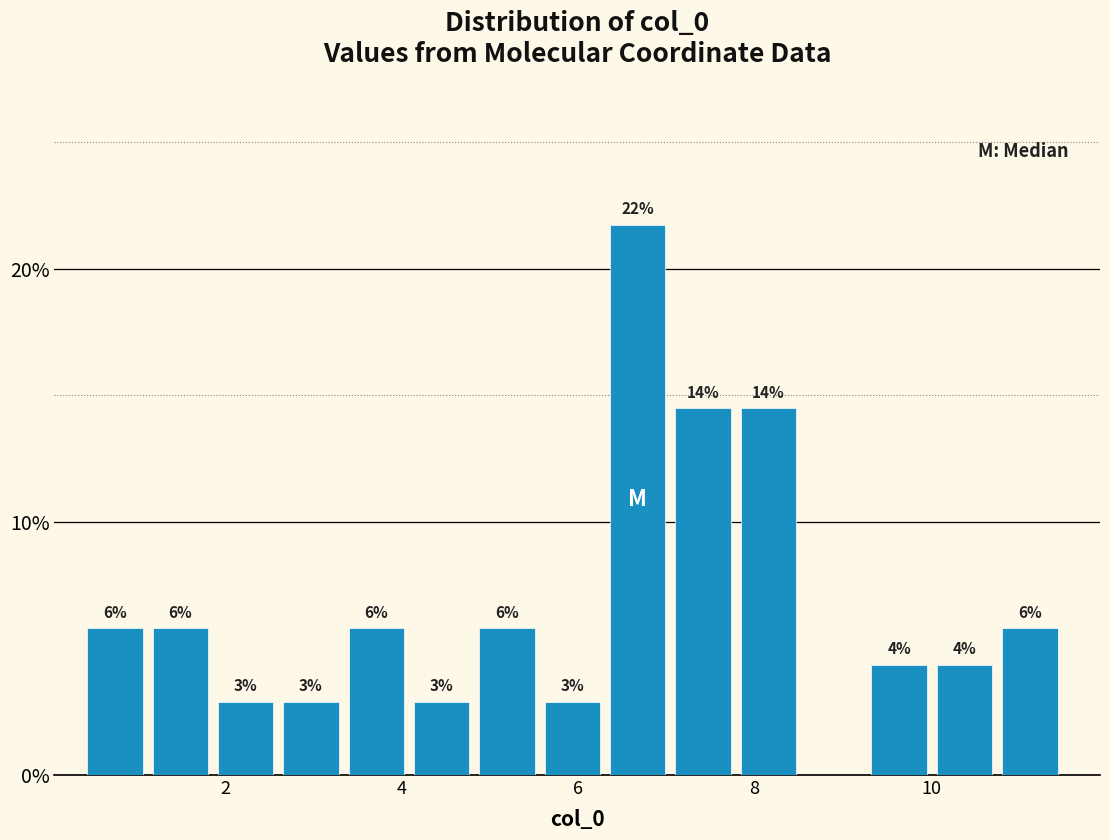

Read against the x-axis, roughly where is the centre of the tallest bar?

6.6